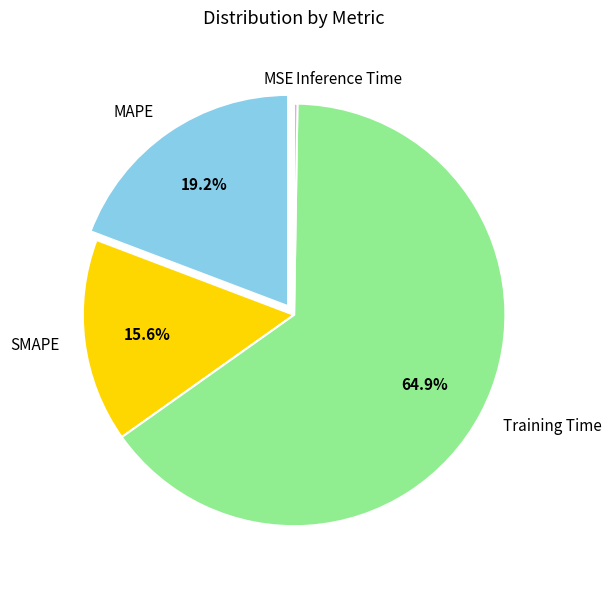

Is it true that MAPE is 10% of the pie?

False